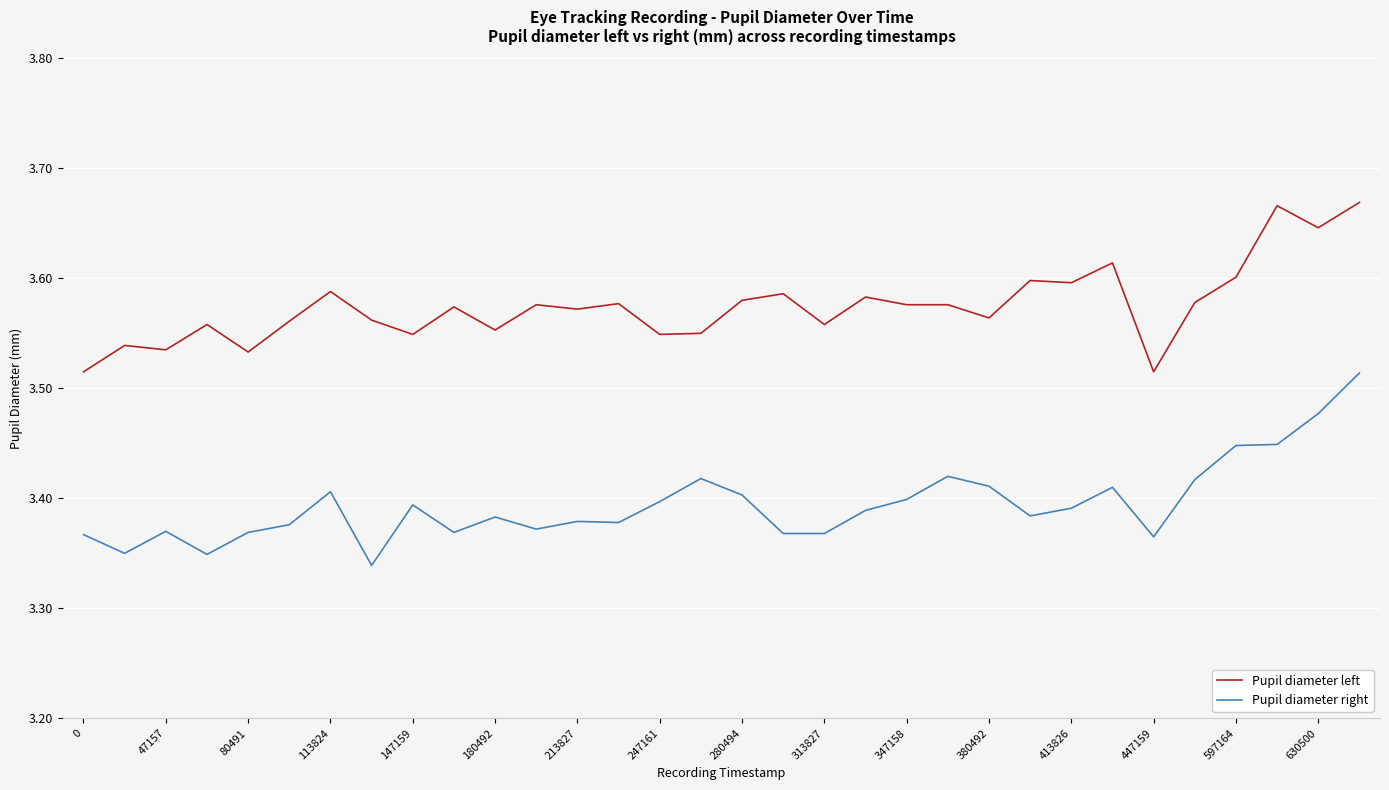

Rank the series by their maximum value, from lowest to highest.

Pupil diameter right, Pupil diameter left